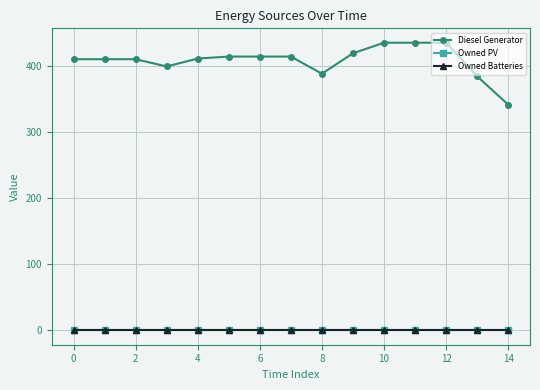

How many lines are shown in the chart?

3